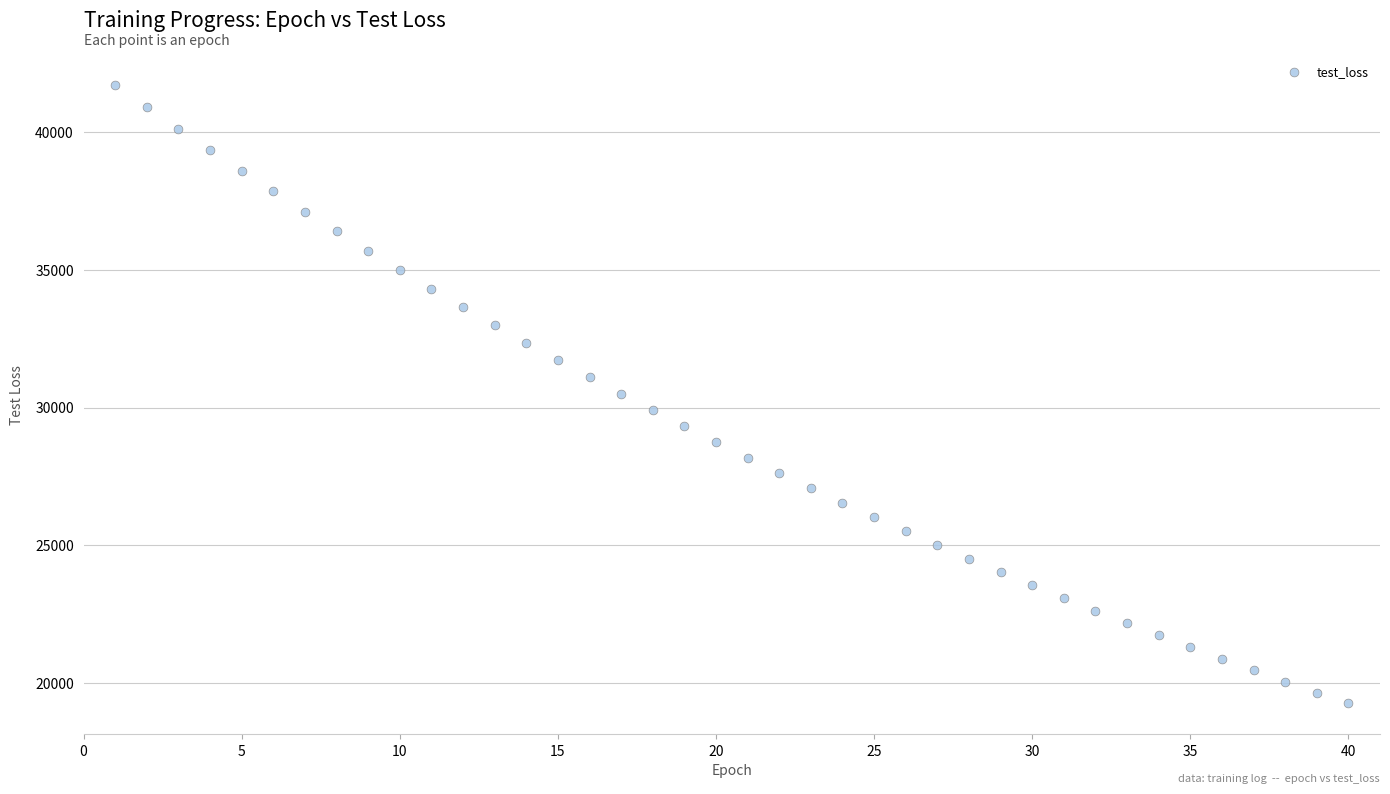

What is the range of X values (max minus min)?

39.0